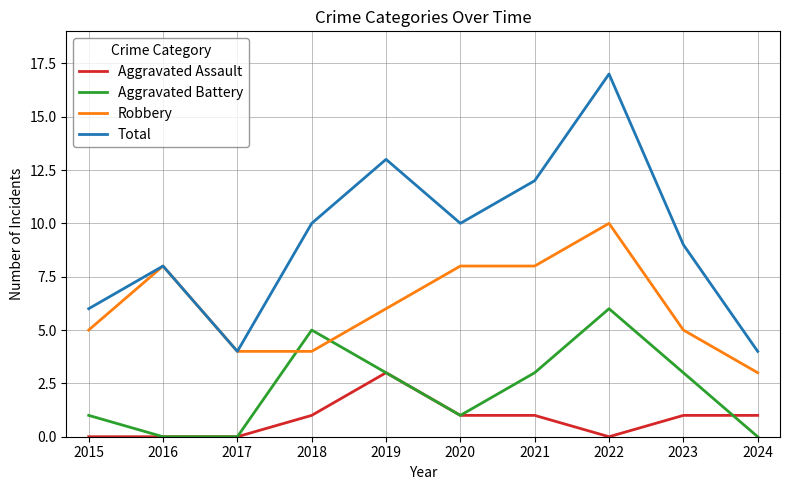

Which series has the widest spread of values?

Total